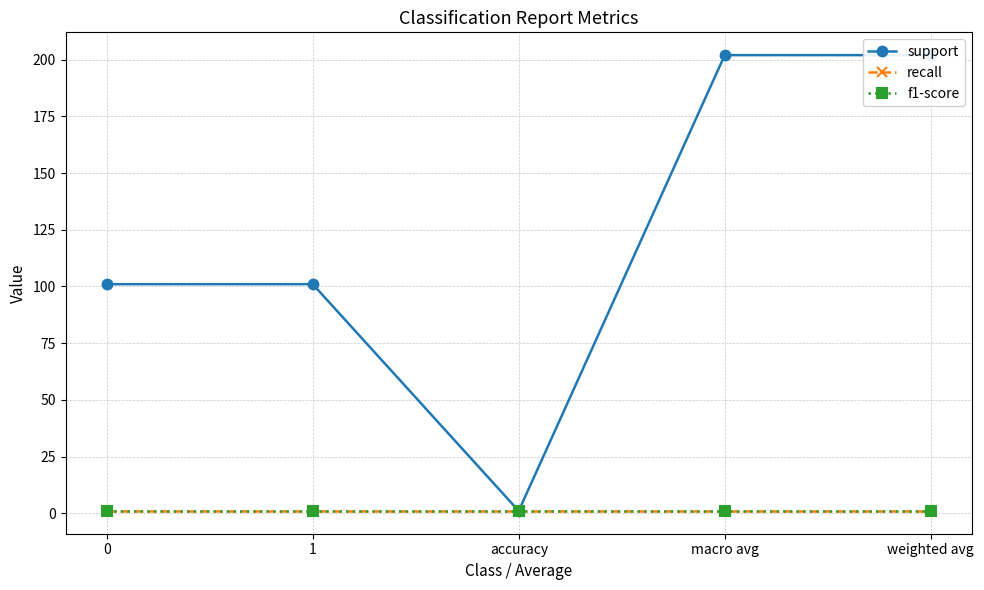

What position from the right is macro avg?

2